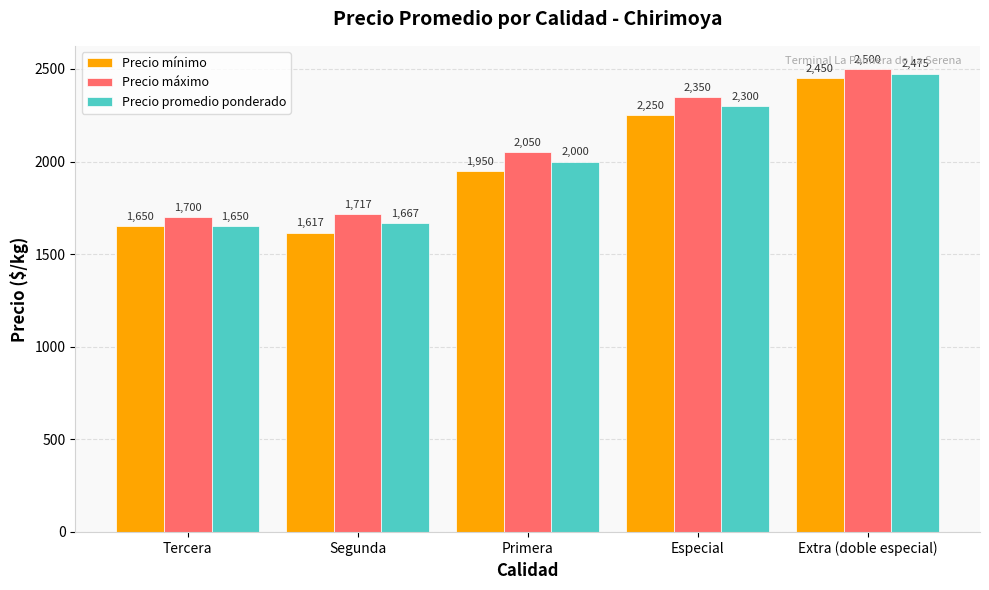

Are the bars horizontal?

No